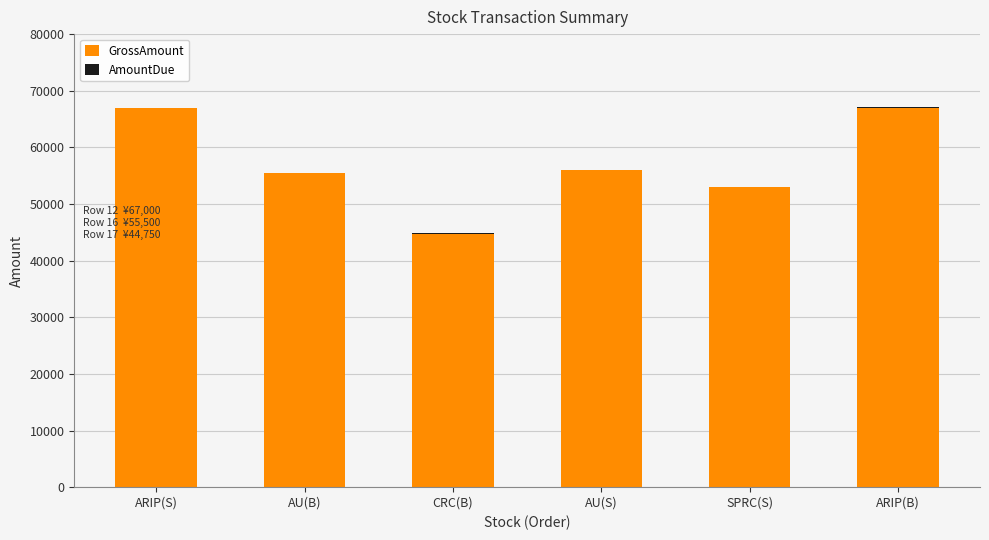

At which label is GrossAmount closest to 55875?

AU(S)